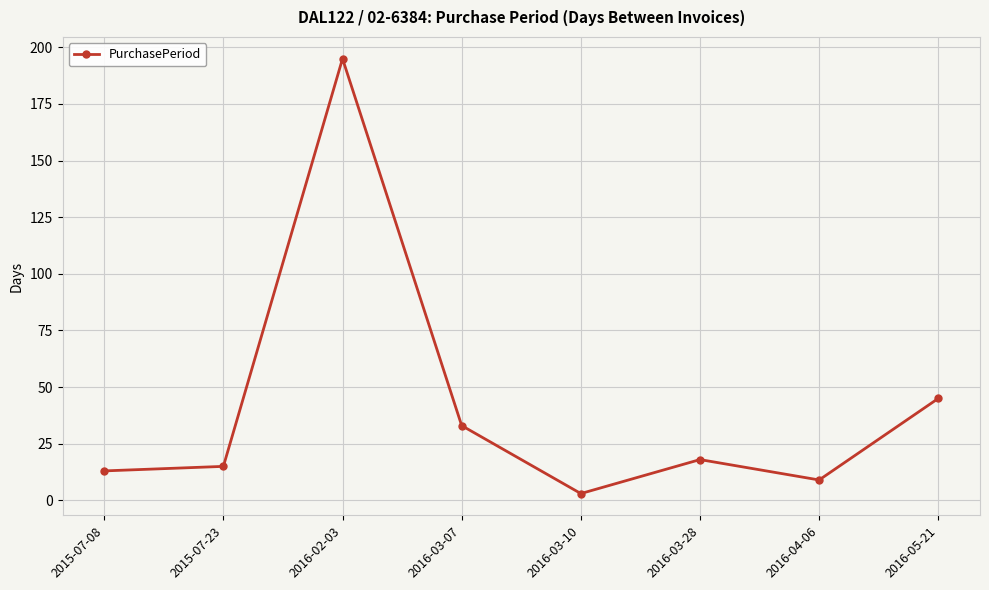

Reading left to right, list all the values displayed in this chart.

13	15	195	33	3	18	9	45